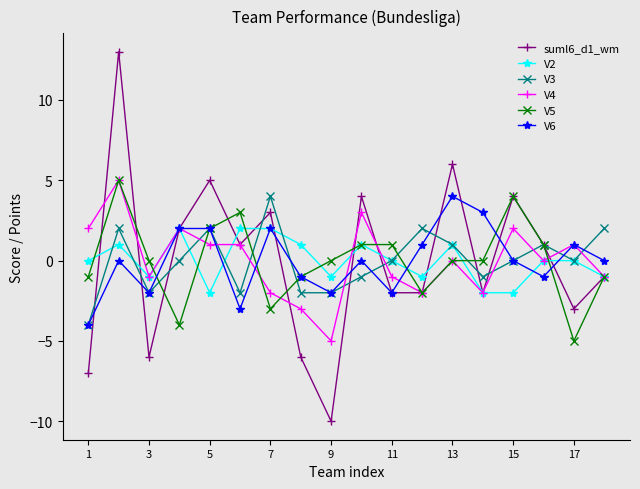

Which series has the widest spread of values?

suml6_d1_wm